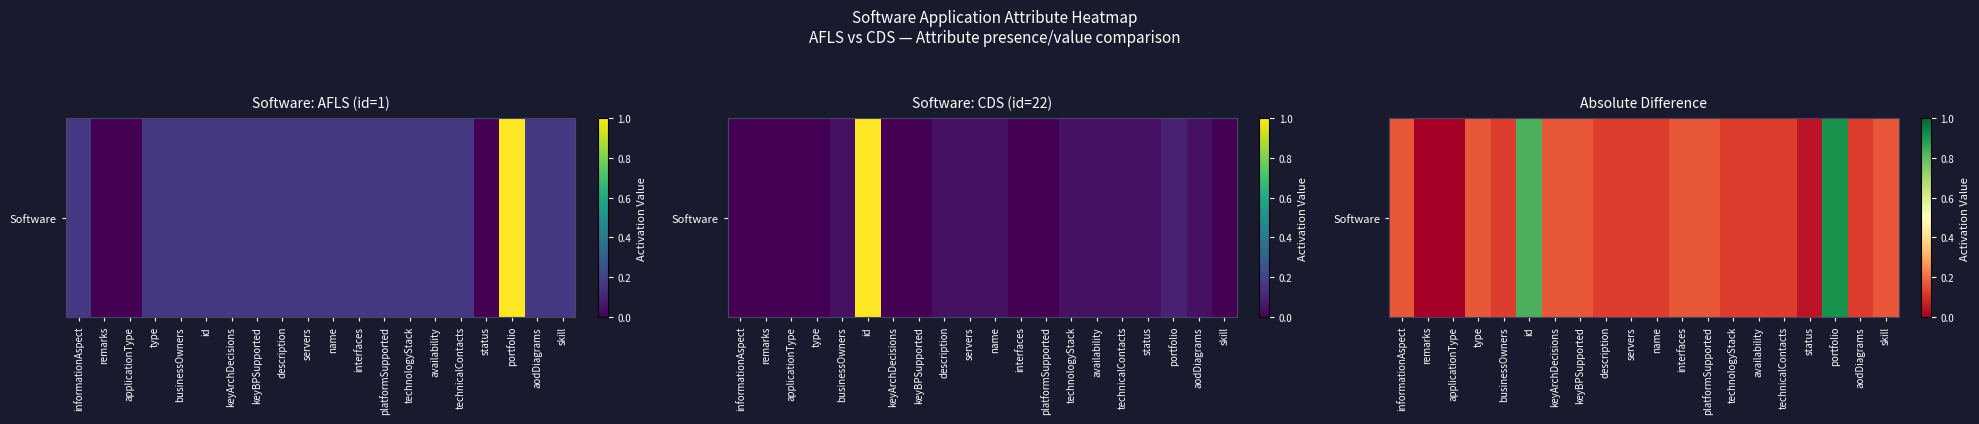

What is the sum of the values at status and skill?

0.2